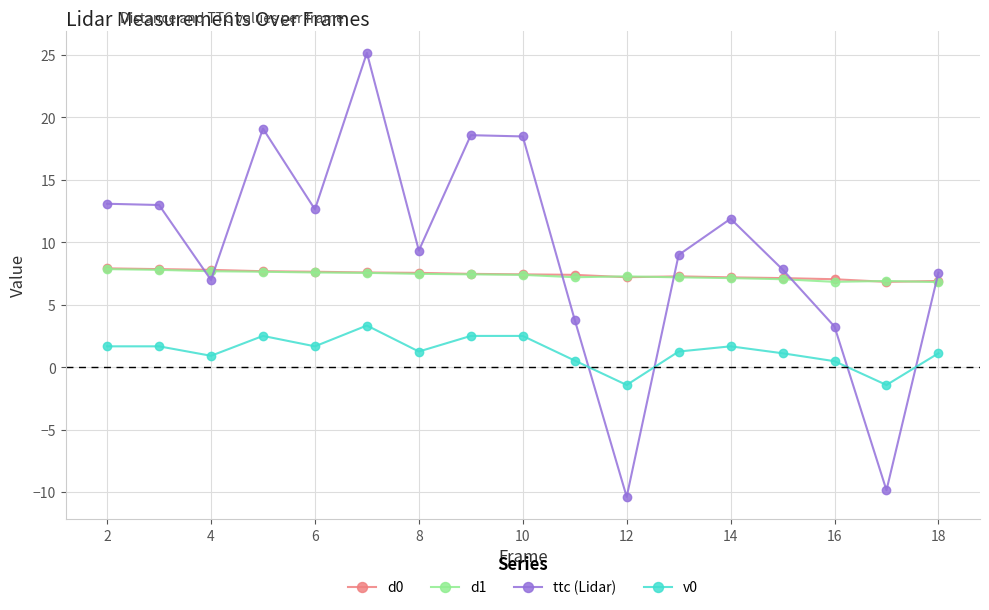

What is the value of the d0 point at the 4th from the left?

7.7